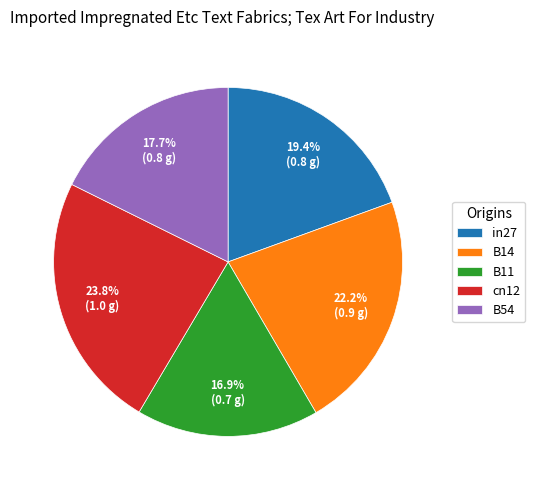

How many segments does this pie chart have?

5